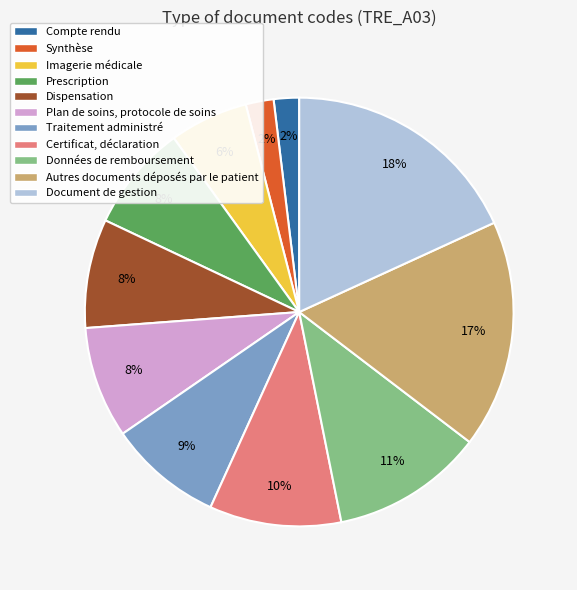

Do Compte rendu and Imagerie médicale together represent more than half of the pie?

No